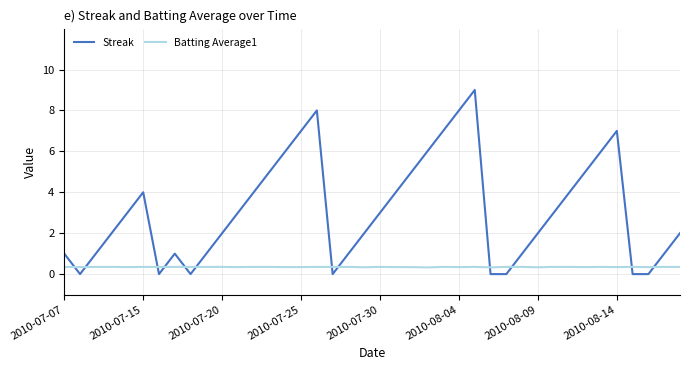

What is the minimum value for Batting Average1?

0.3